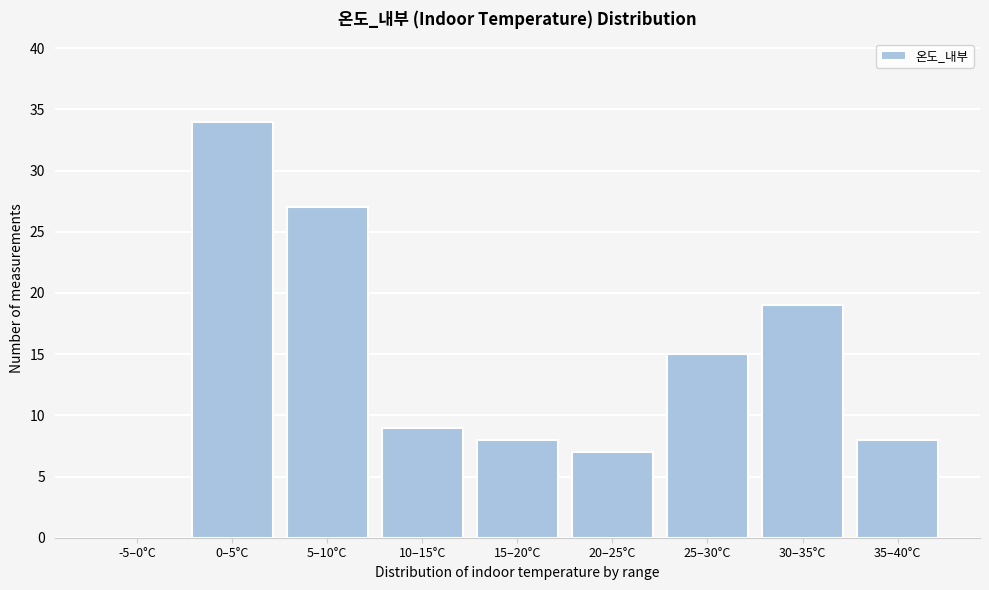

Reading left to right, list all the values displayed in this chart.

-5–0°C=0	0–5°C=34	5–10°C=27	10–15°C=9	15–20°C=8	20–25°C=7	25–30°C=15	30–35°C=19	35–40°C=8